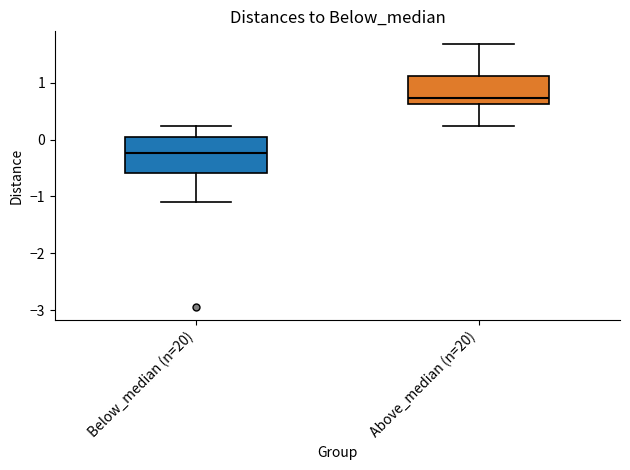

Which box has the highest median line?

Above_median (n=20)